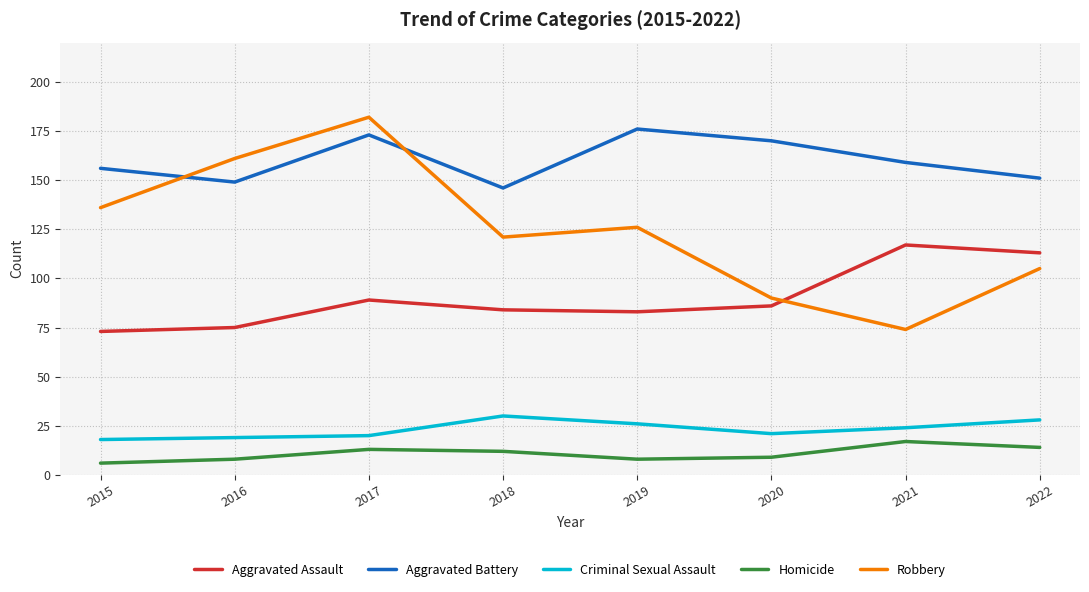

Is it true that Criminal Sexual Assault equals 30 at 2018?

True